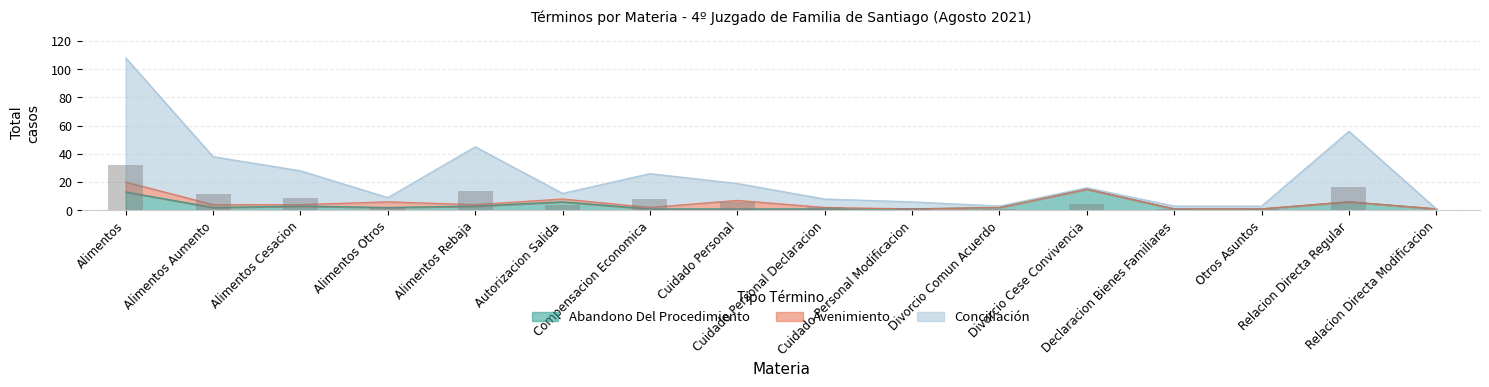

The Abandono Del Procedimiento series shows 1 at Alimentos Rebaja. True or false?

False